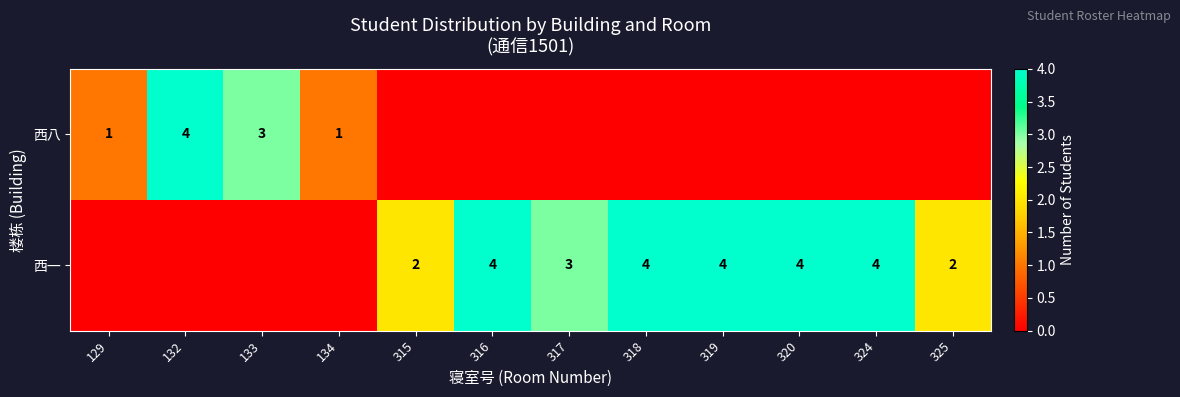

The 西一 series shows 7 at 316. True or false?

False